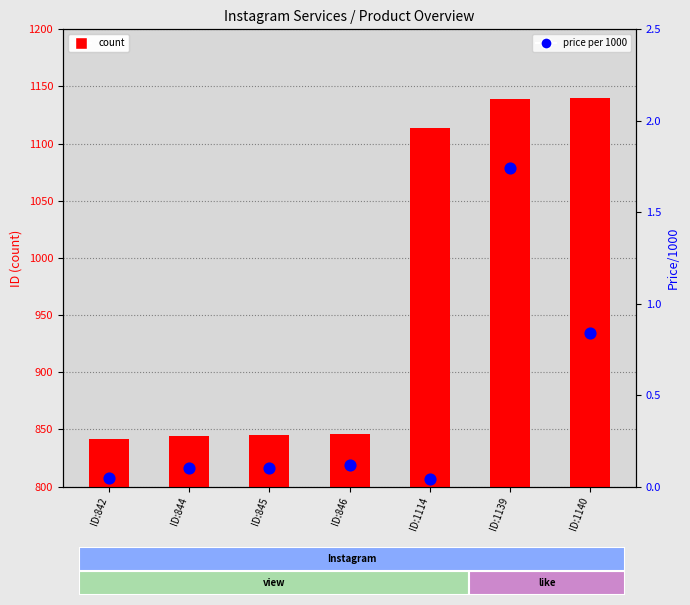

Which series contains the highest Y value?

count